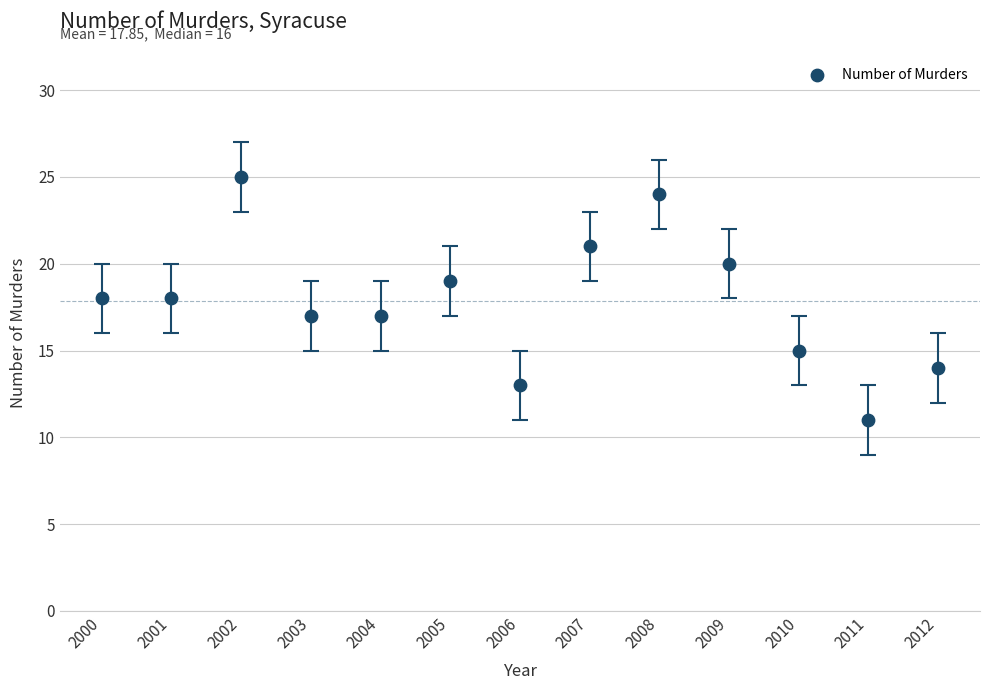

What is the range of Y values (max minus min)?

14